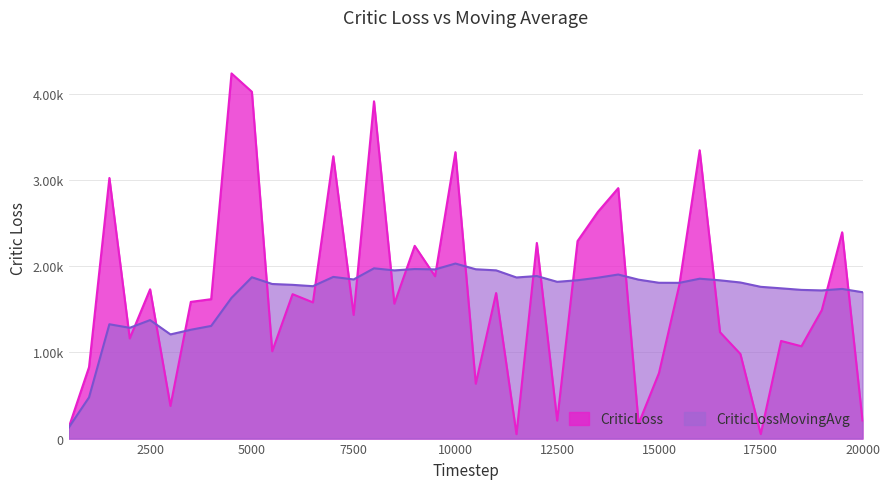

Which series has the largest total across all categories?

CriticLoss